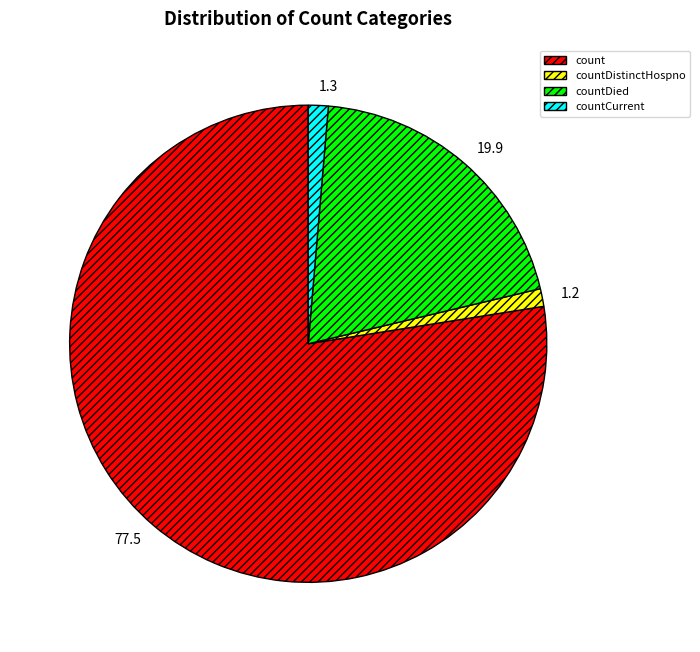

What is the ratio of the value at count to the value at countCurrent?

57.4